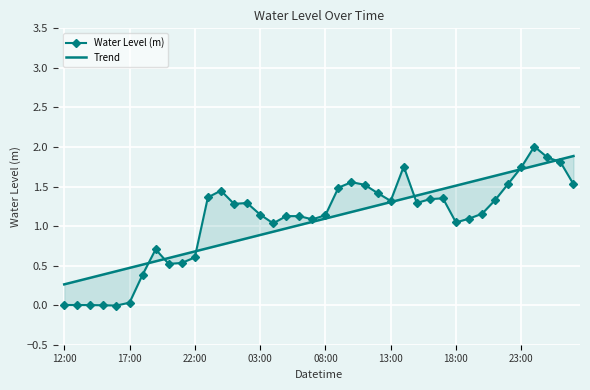

How many interior local valleys does the Water Level (m) series have?

8